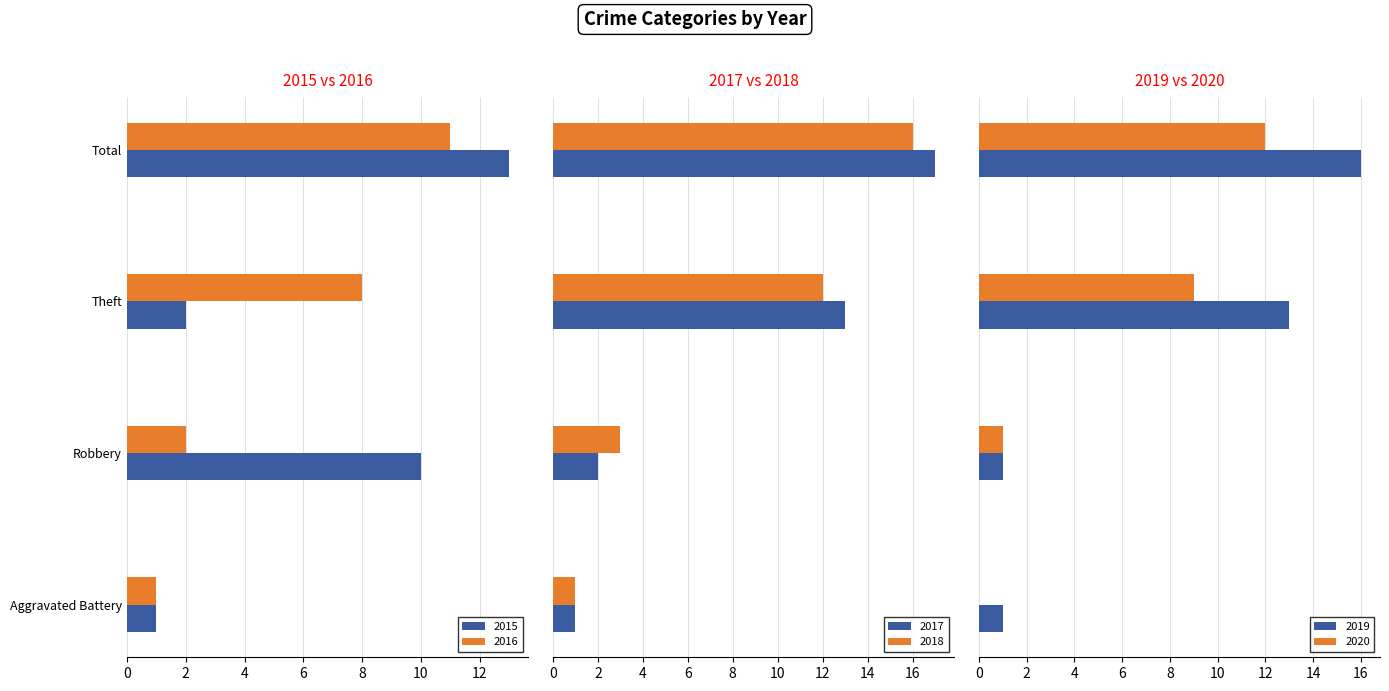

At how many categories does at least one series exceed 12?

2